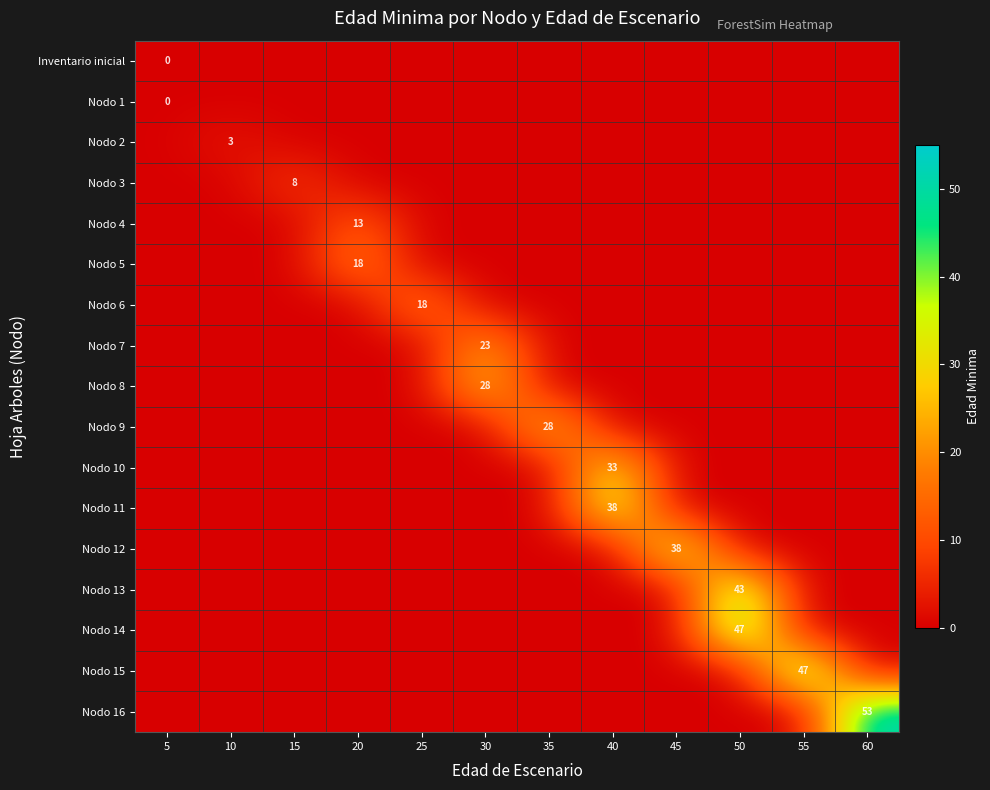

Is it true that Nodo 4 equals 19 at 20?

False